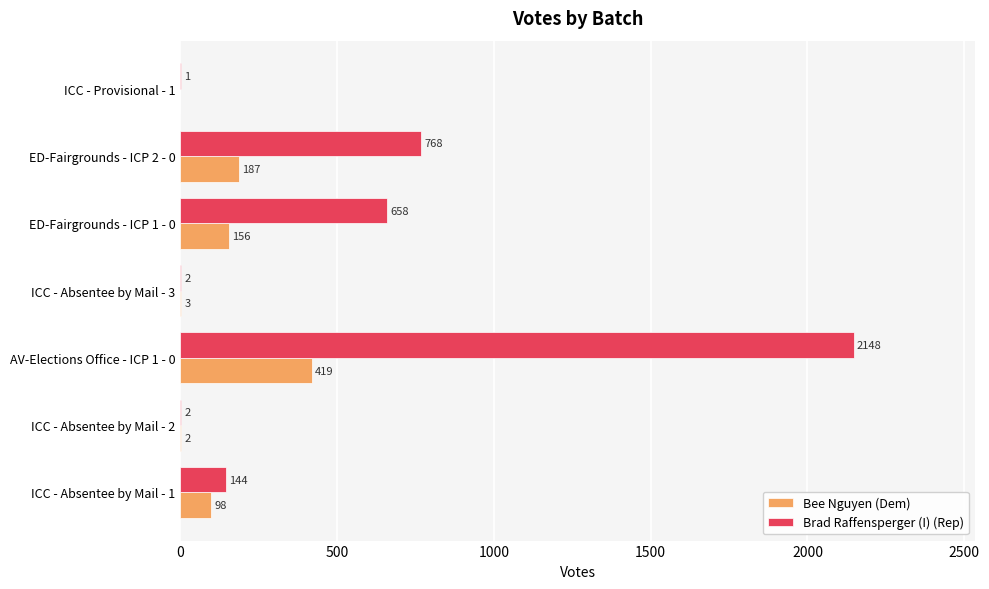

Which series changed the most between ICC - Absentee by Mail - 1 and ED-Fairgrounds - ICP 2 - 0?

Brad Raffensperger (I) (Rep)